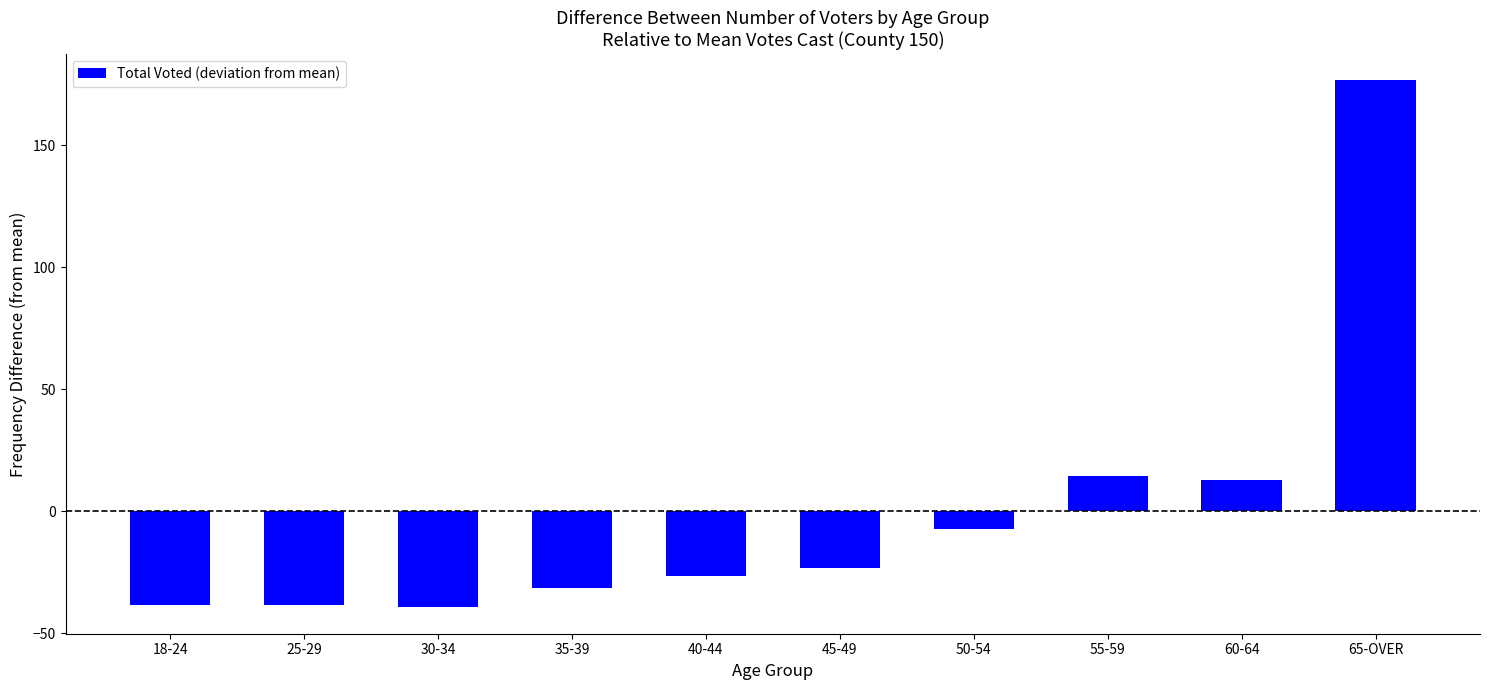

Reading left to right, what are all the values shown in this chart?

-38.3	-38.3	-39.3	-31.3	-26.3	-23.3	-7.3	14.7	12.7	176.7